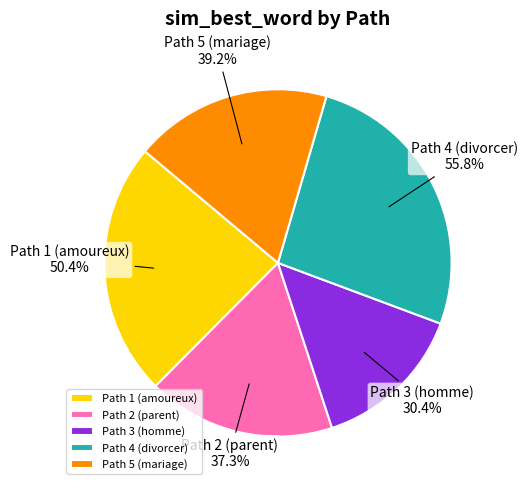

To the nearest percent, what is the difference between the 5 and 2 slice percentages?

1%